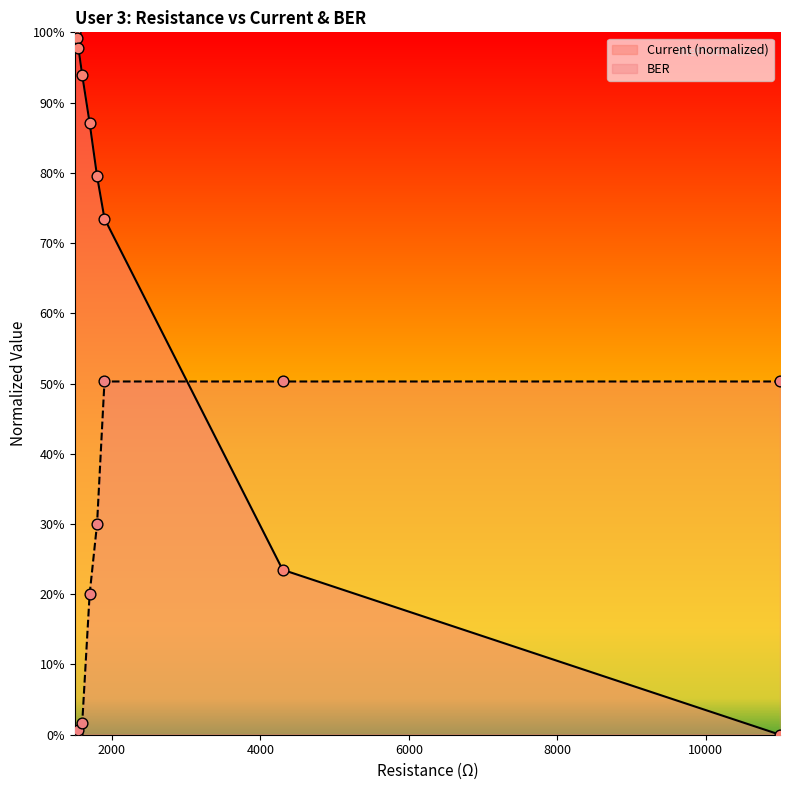

Which series contains the lowest Y value?

Current